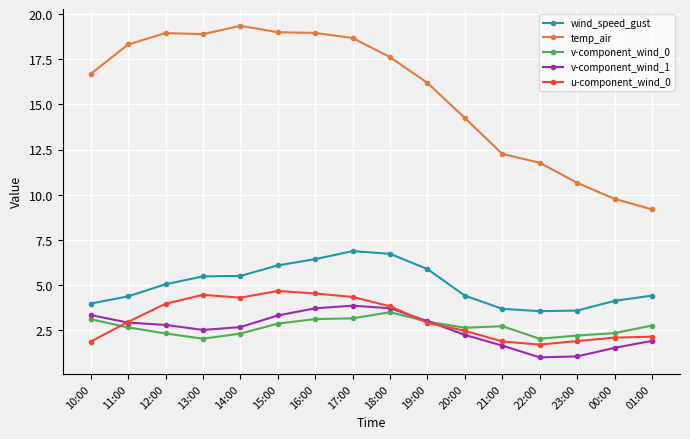

What is the label of the 14th point from the left?

23:00